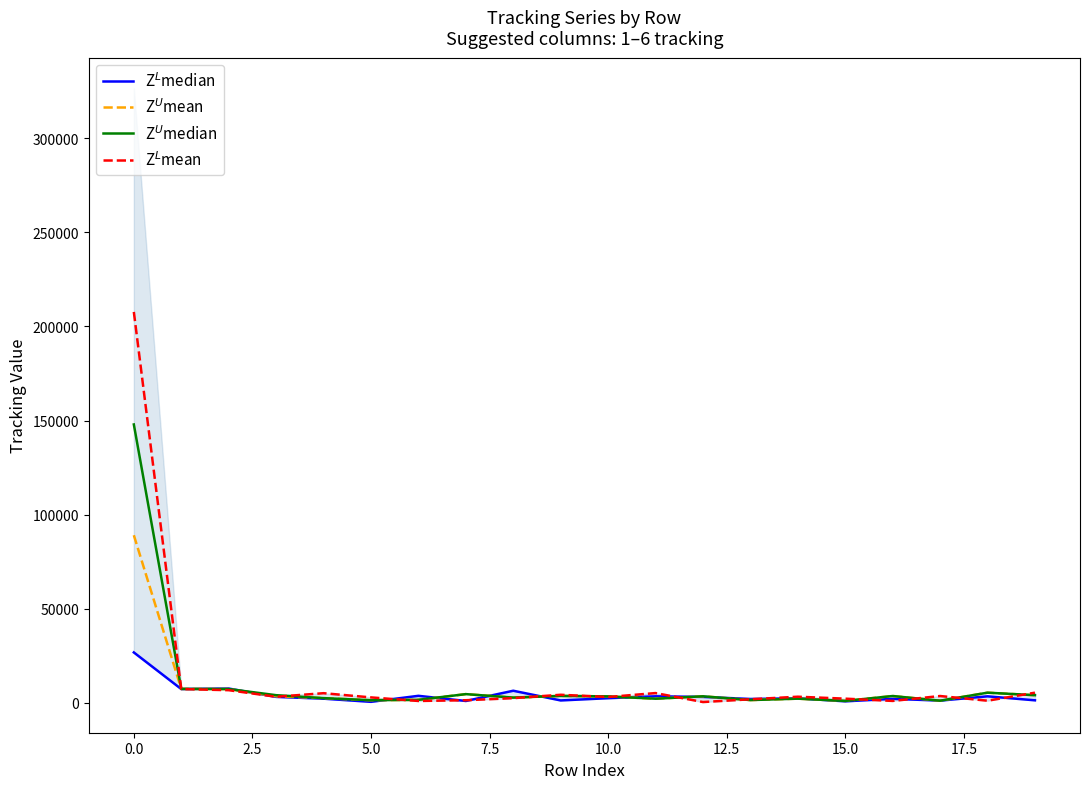

How many distinct data groups are displayed?

4